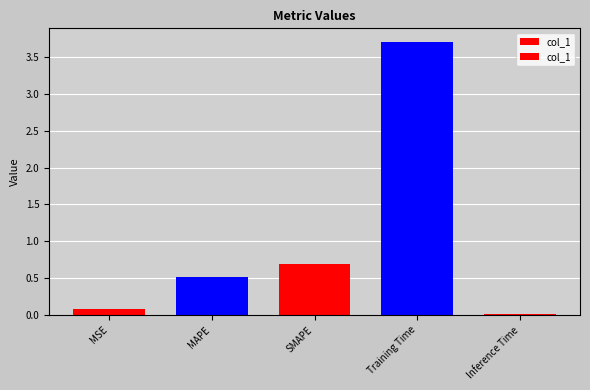

The chart shows a value of 5.0 at Training Time. True or false?

False